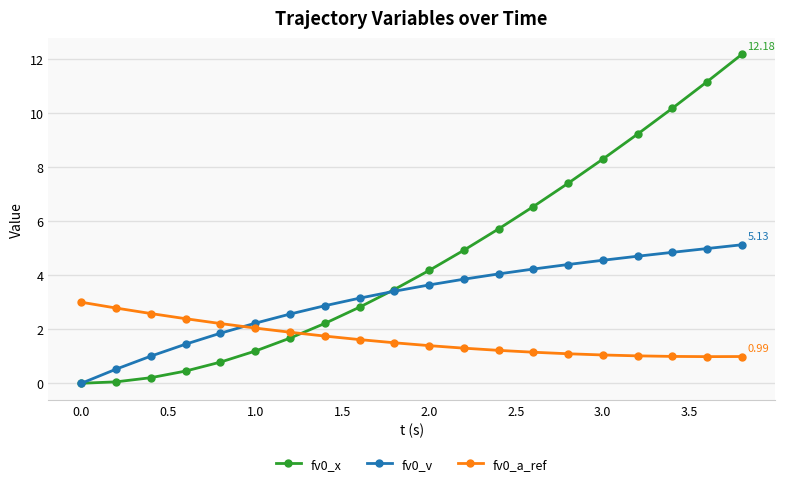

Which series has the largest total across all categories?

fv0_x